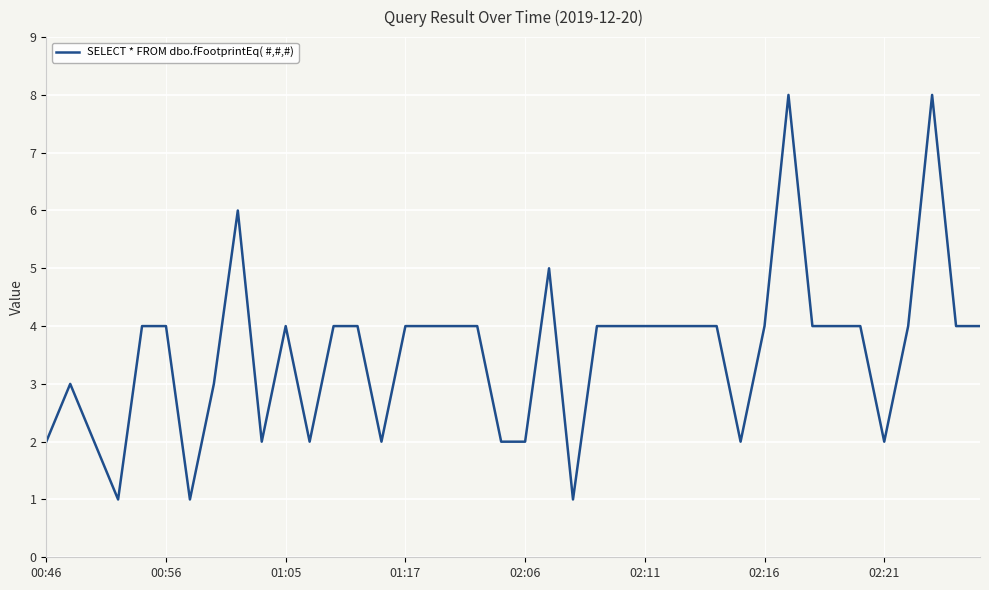

How many lines are shown in the chart?

1